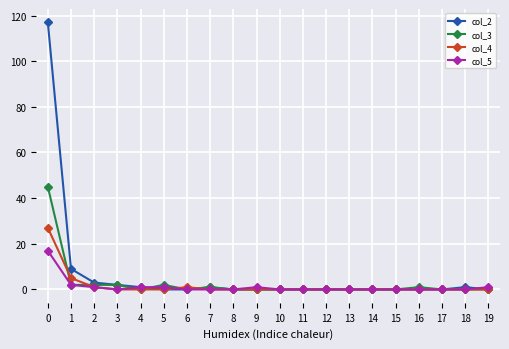

Which series has the largest total across all categories?

col_2